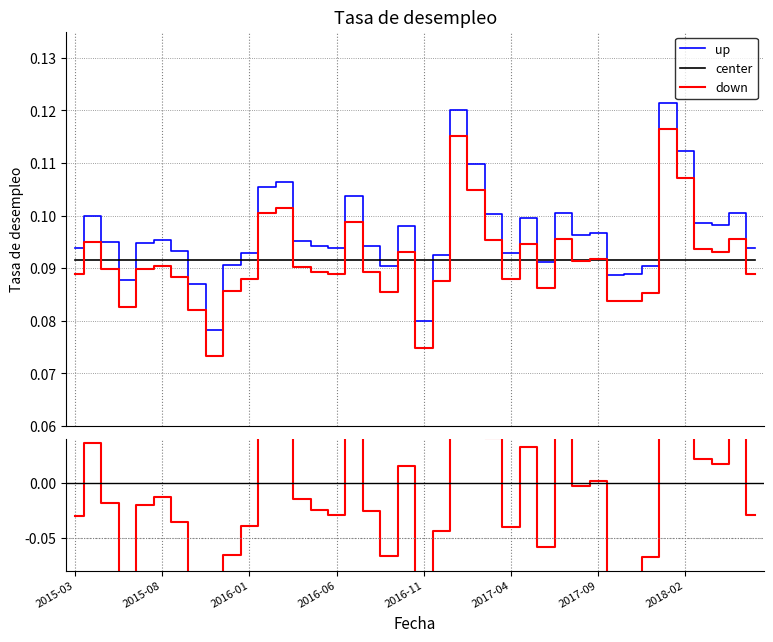

At which category does the chart reach its minimum across all series?

2015-11